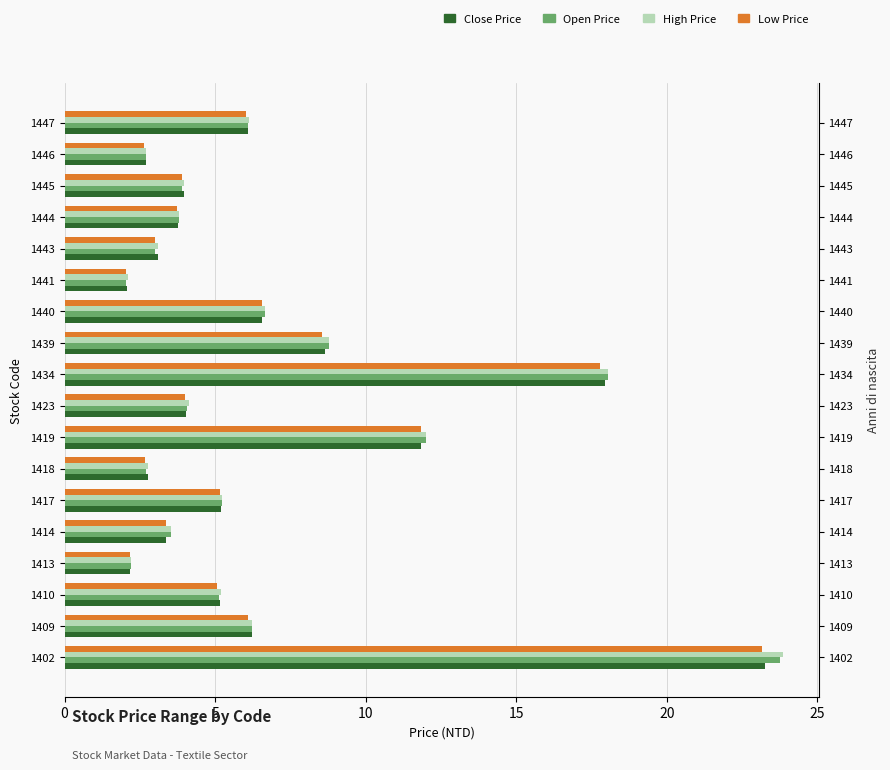

List the series in order of their peak value, lowest first.

Low Price, Close Price, Open Price, High Price